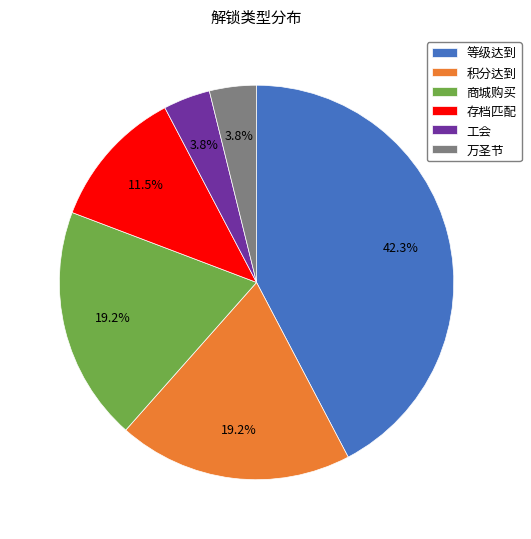

To the nearest percent, what is the difference between the 商城购买 and 存档匹配 slice percentages?

8%